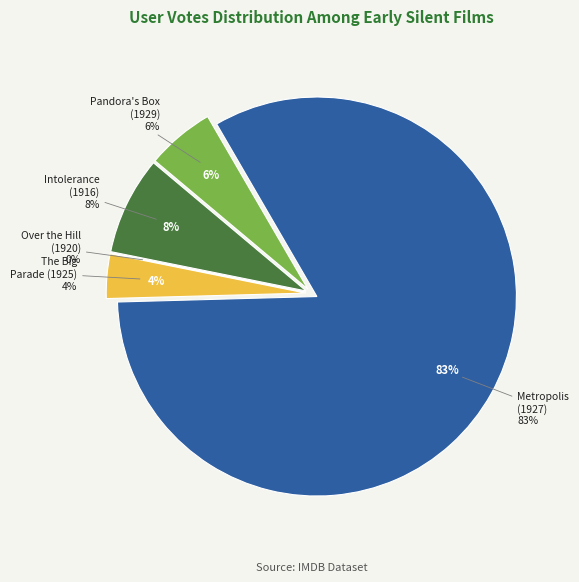

Approximately how many times larger is the value at Metropolis compared to Pandora's Box?

15.1